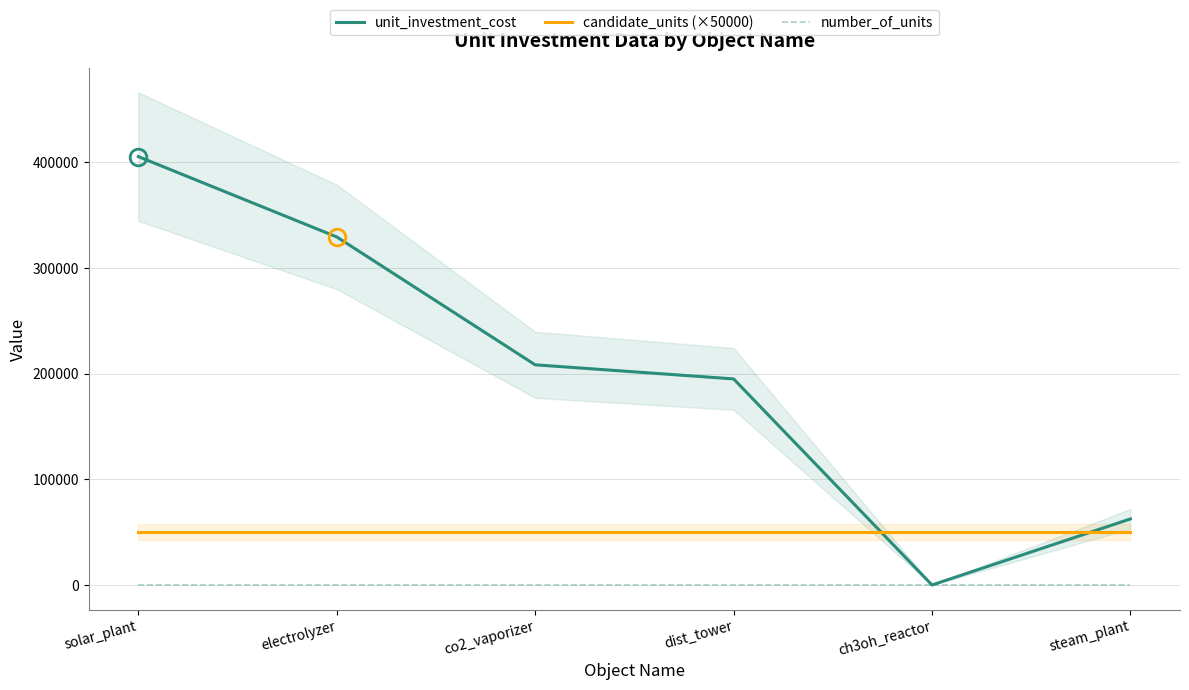

After their last crossing, which series has the higher values: unit_investment_cost or candidate_units (×50000)?

unit_investment_cost